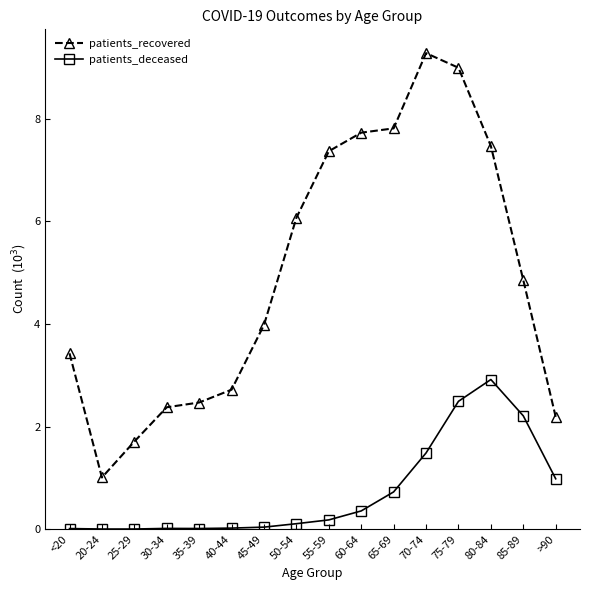

Does the chart have visible grid lines?

No